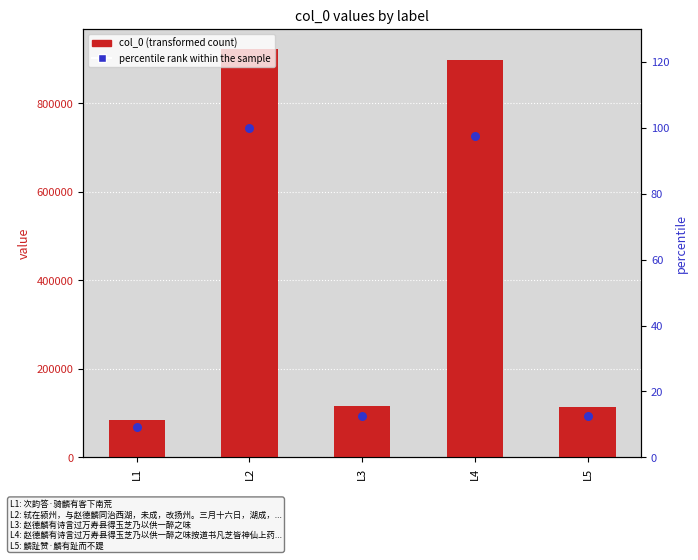

Is the value of percentile rank within the sample at L3 greater than the value of col_0 at L5?

No